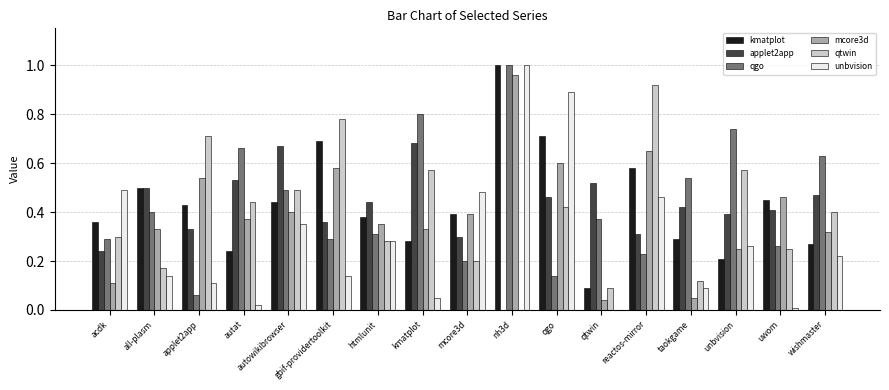

Is the value of unbvision at applet2app greater than the value of kmatplot at unbvision?

No